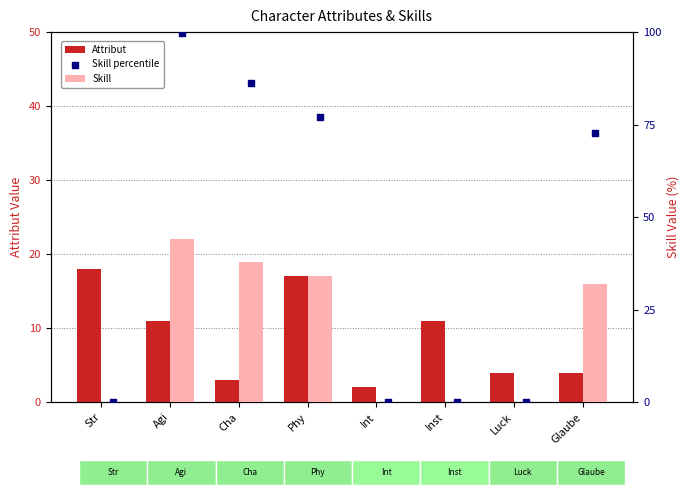

What are all the series names shown in the legend?

Attribut, Skill, Skill percentile